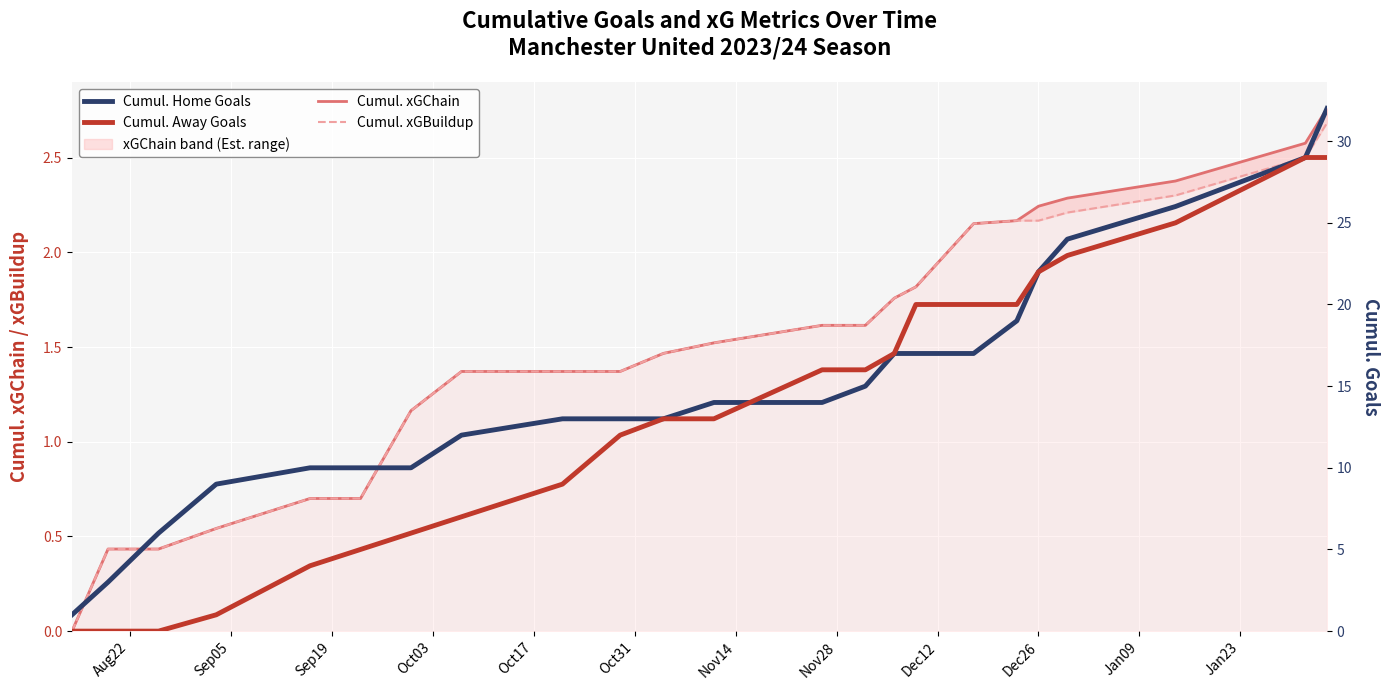

List the series in order of their peak value, lowest first.

Cumul. xGBuildup, Cumul. xGChain, Cumul. Away Goals, Cumul. Home Goals